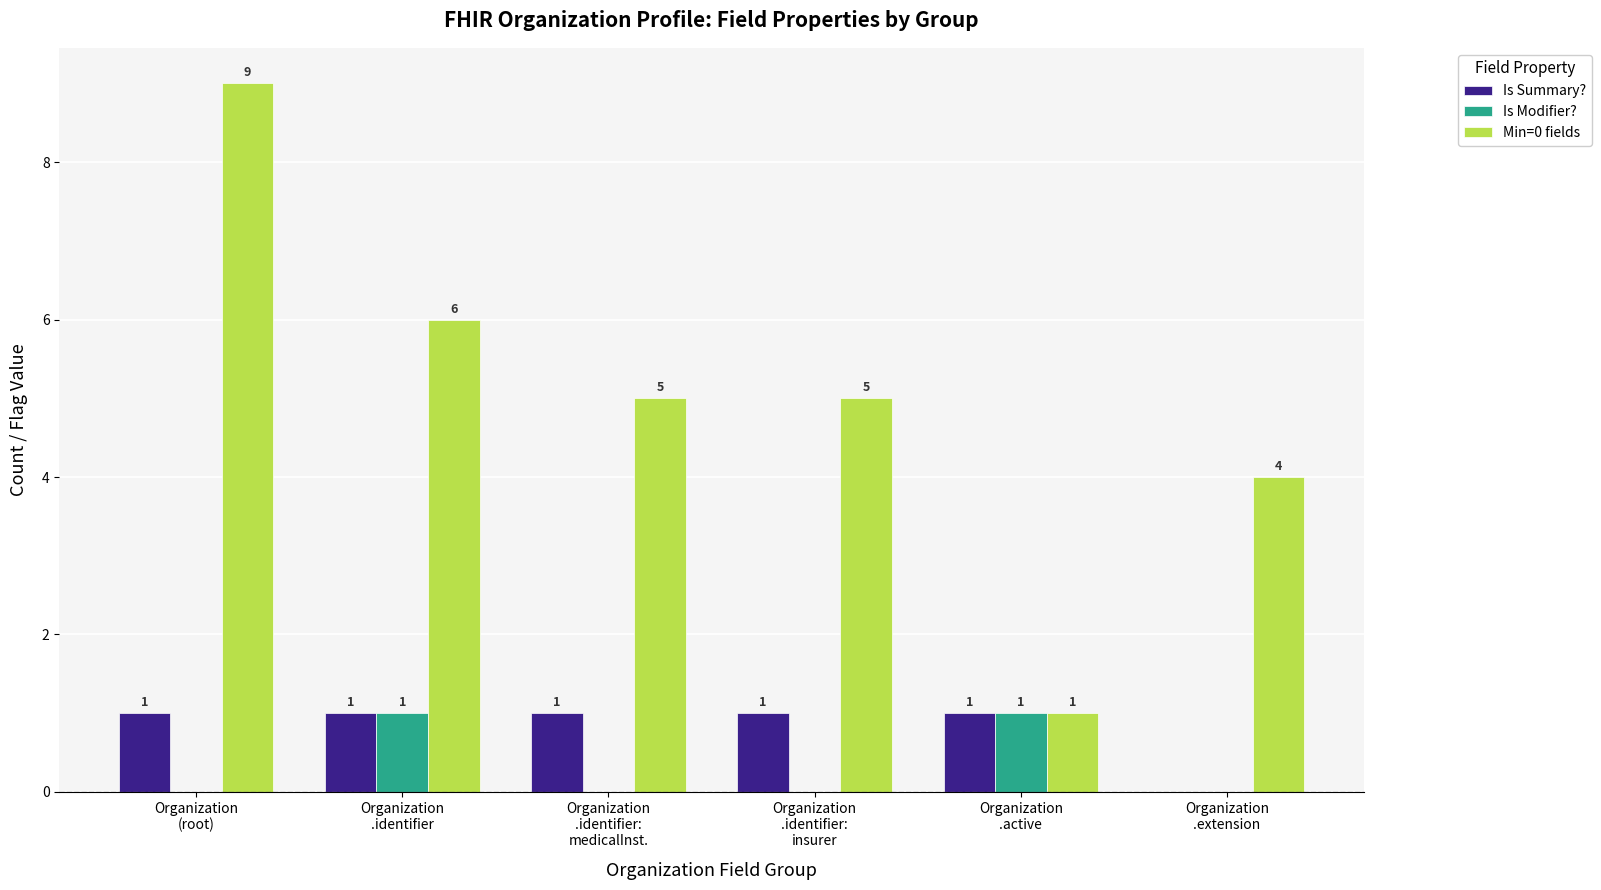

Count the number of categories in the chart.

6